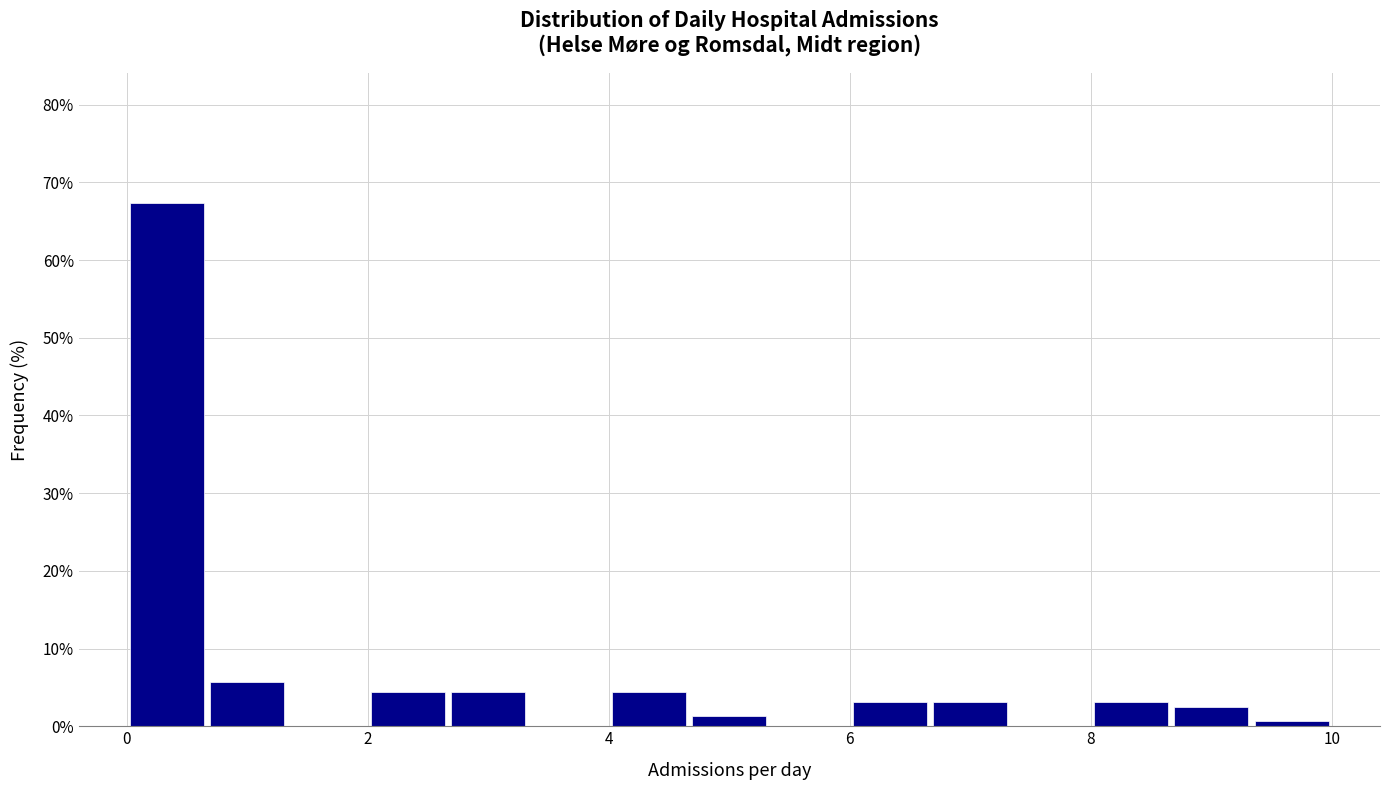

Around what value on the x-axis is the tallest bar? Give the approximate position of its centre, as read against the axis.

0.4